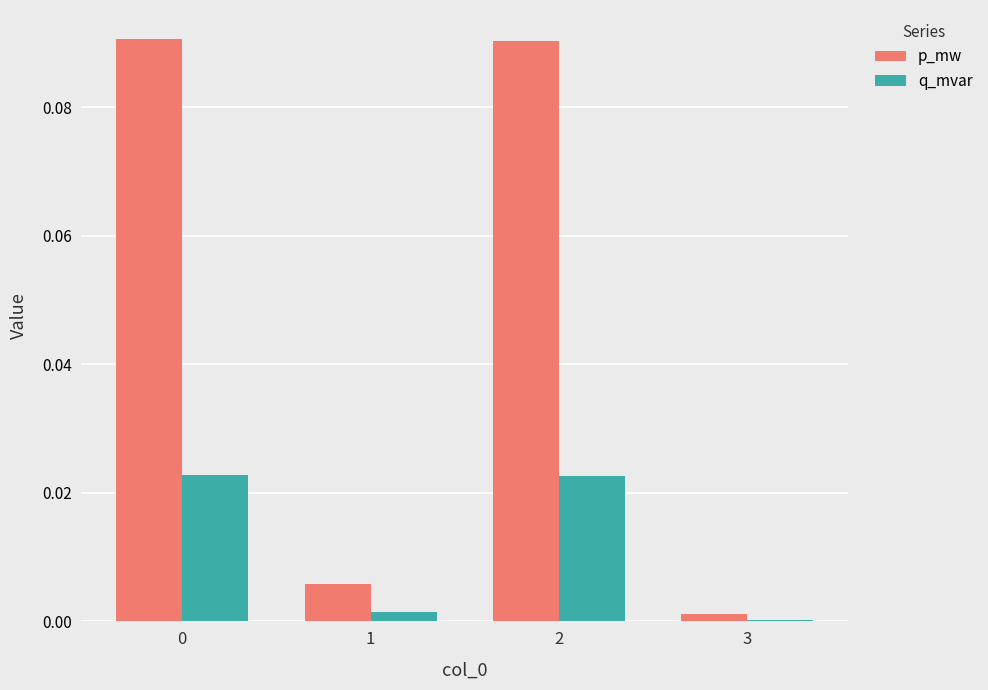

Is it true that p_mw equals 0.0 at 3?

True